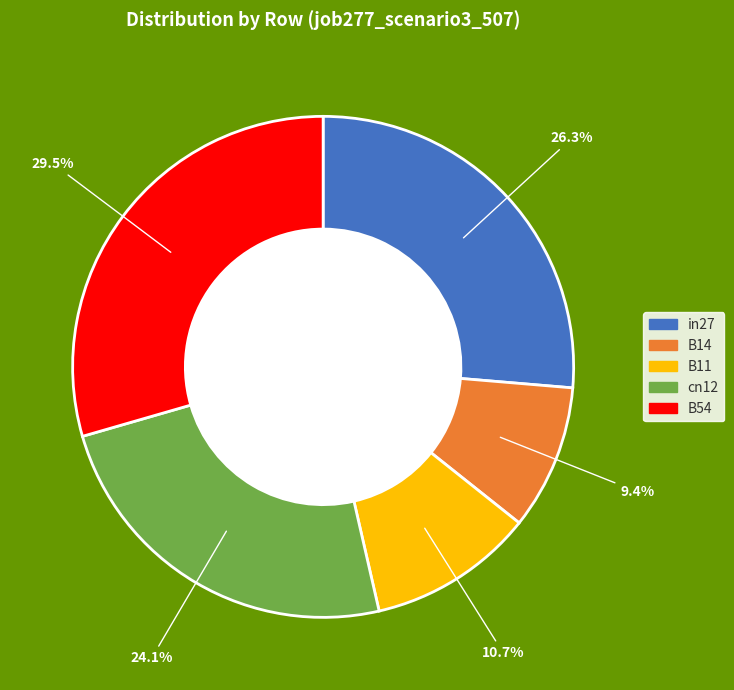

Between in27 and B11, which is larger?

in27